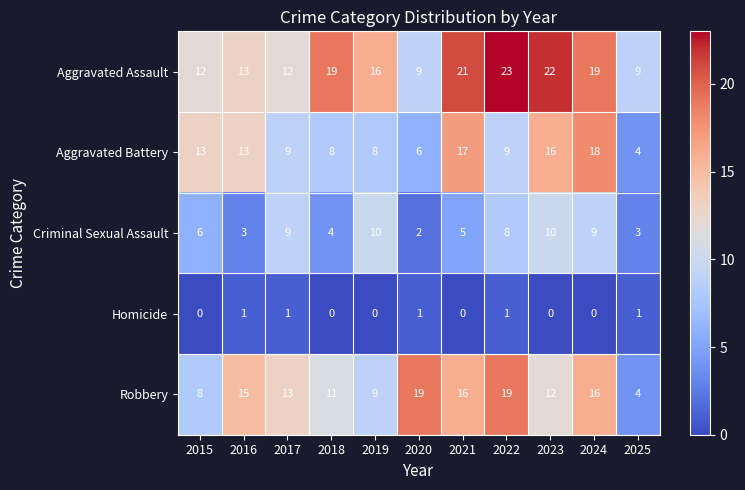

What is the difference between the Robbery values at 2016 and 2025?

11